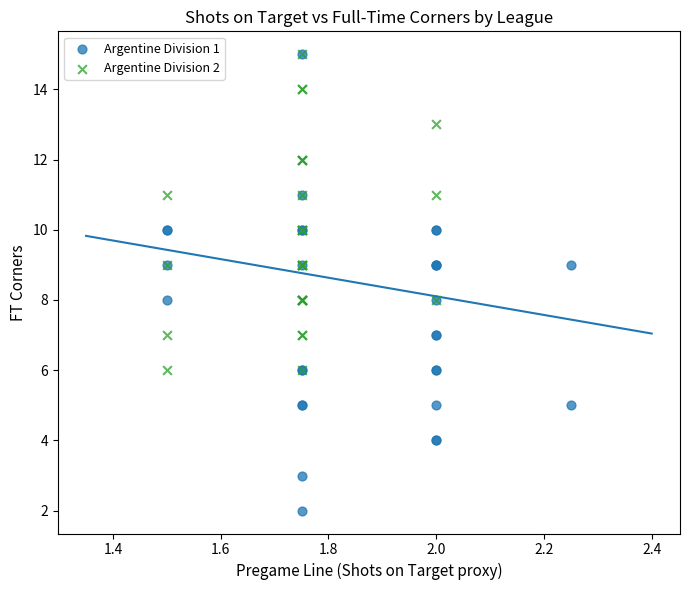

Which series contains the lowest Y value?

Argentine Division 1